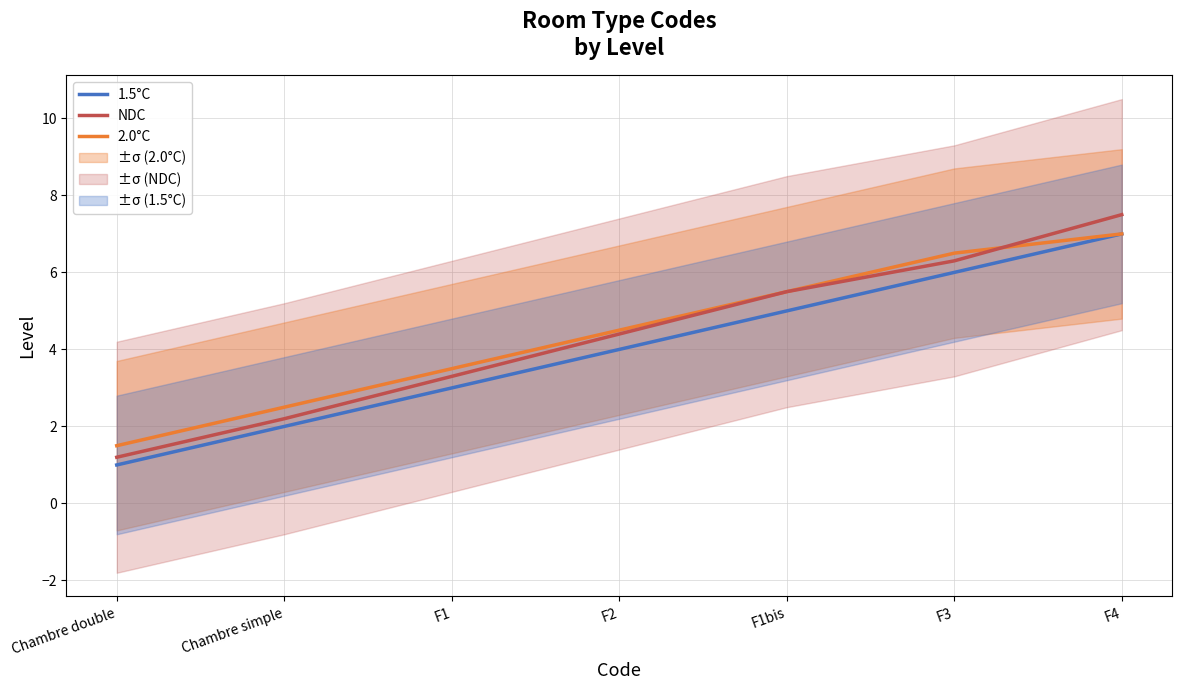

Which category has the lowest value in the NDC series?

Chambre double